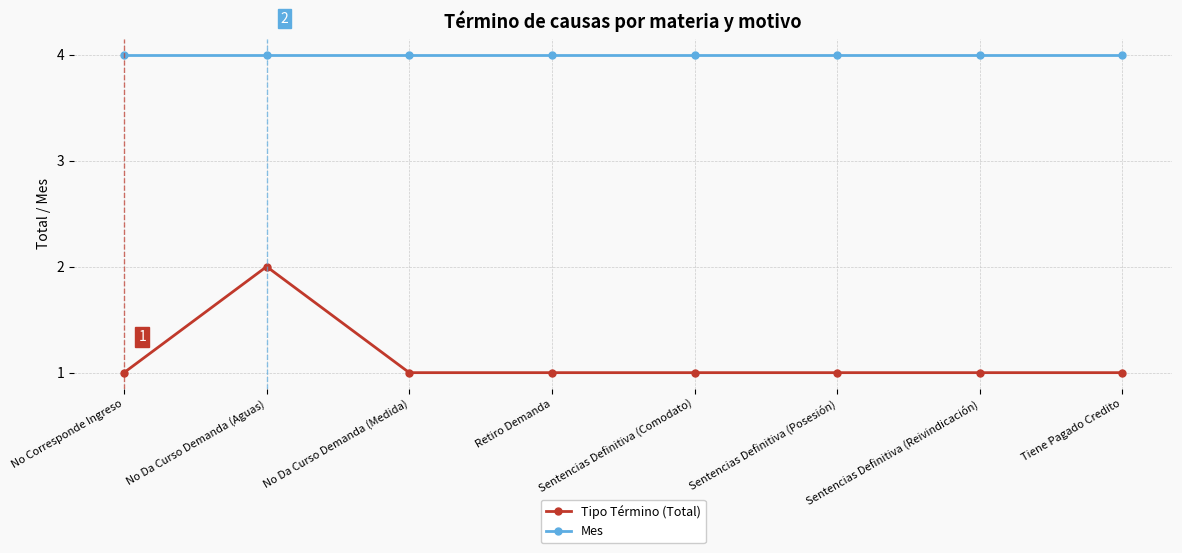

What is the maximum value for Mes?

4